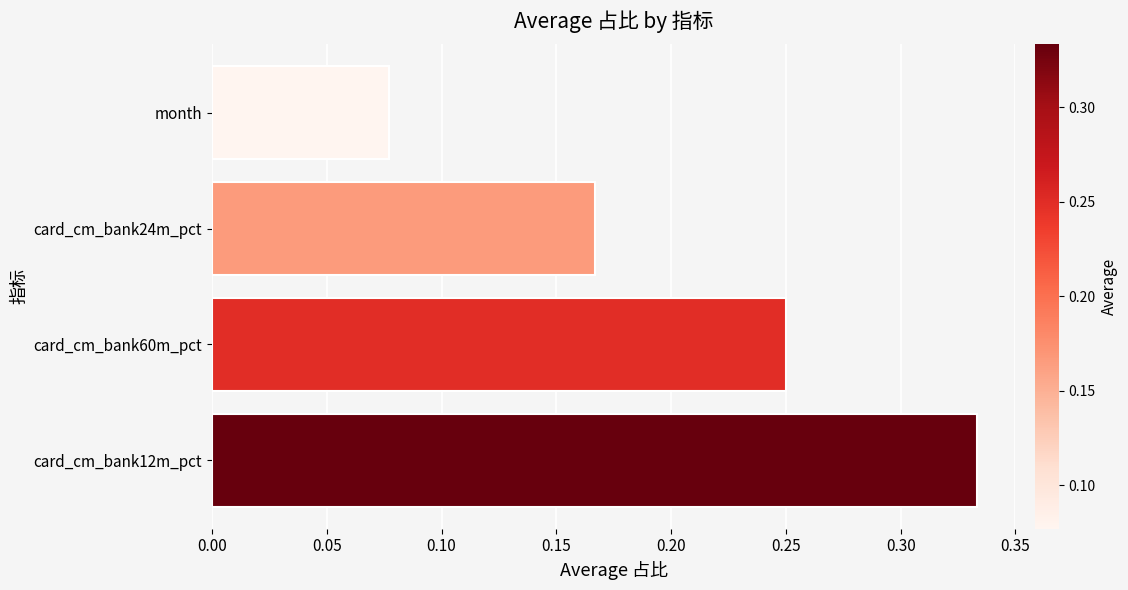

The value at card_cm_bank12m_pct is 0.1. True or false?

False